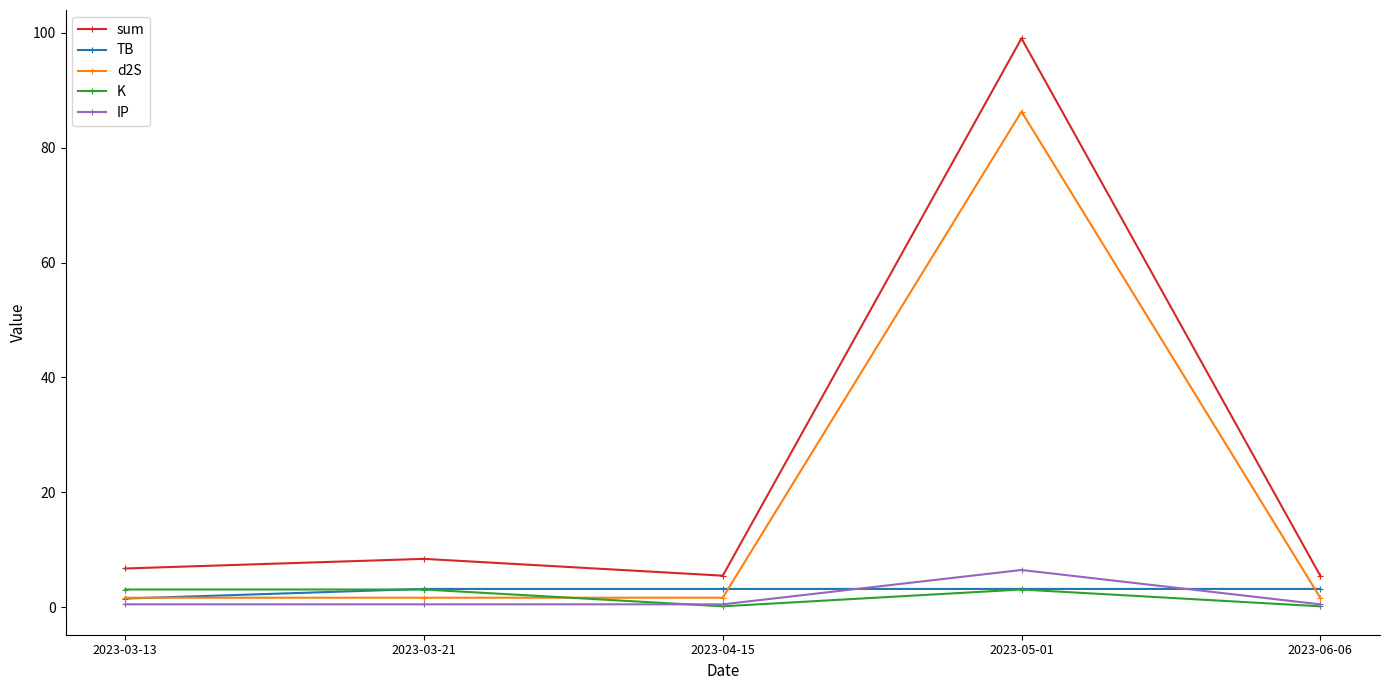

Reading left to right, extract all data points from this chart.

sum: 6.7	8.4	5.5	99.0	5.5
TB: 1.5	3.2	3.2	3.2	3.2
d2S: 1.7	1.7	1.7	86.3	1.7
K: 3.1	3.1	0.2	3.1	0.2
IP: 0.5	0.5	0.5	6.5	0.5